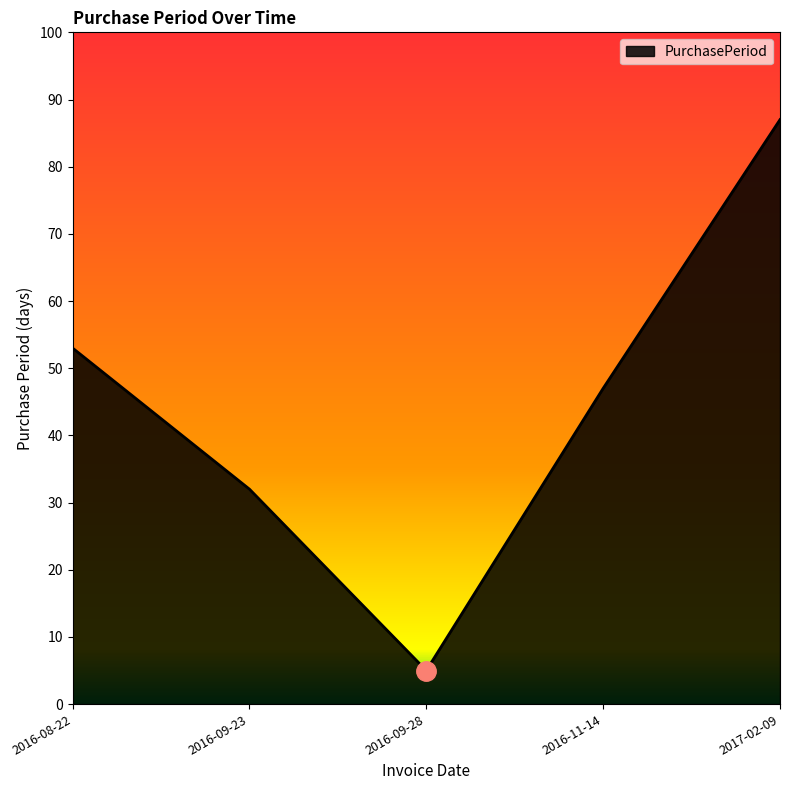

Which has a higher value, 2017-02-09 or 2016-09-28?

2017-02-09